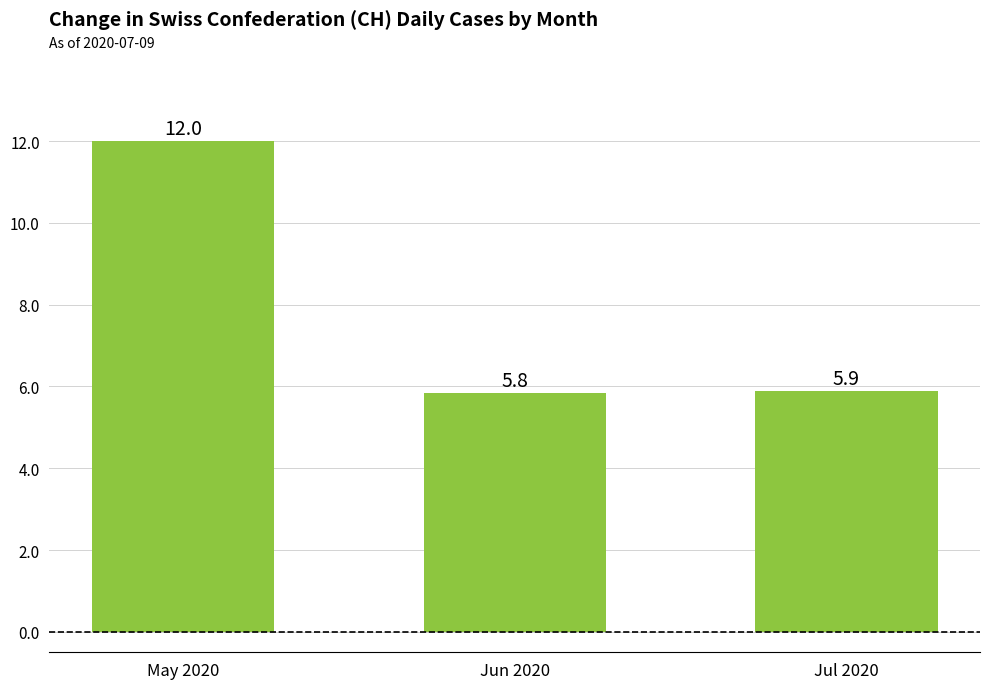

What position from the left is May 2020?

1